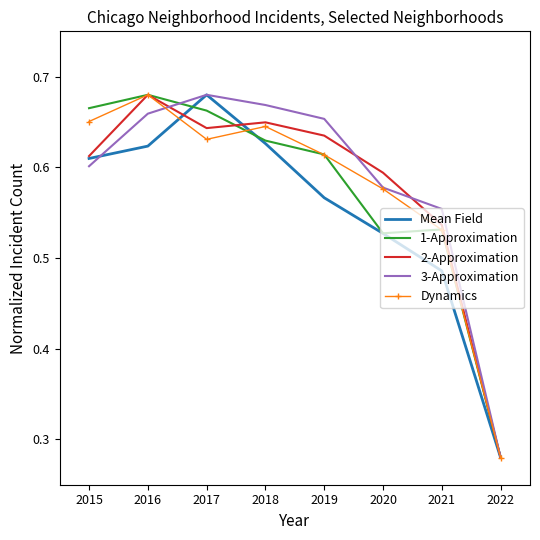

Between 2017 and 2021, which series saw the biggest shift?

Mean Field